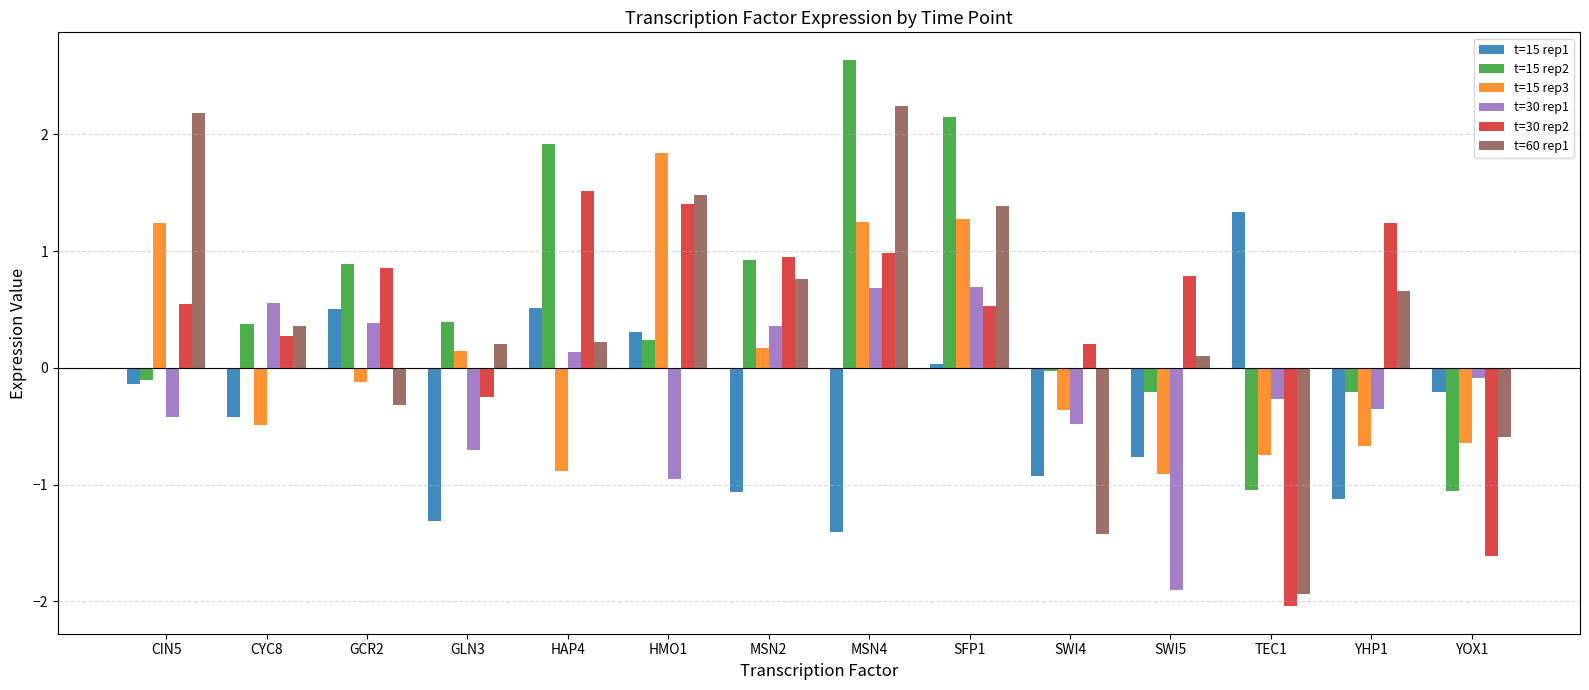

What is the difference between the highest and lowest values at SFP1?

2.1